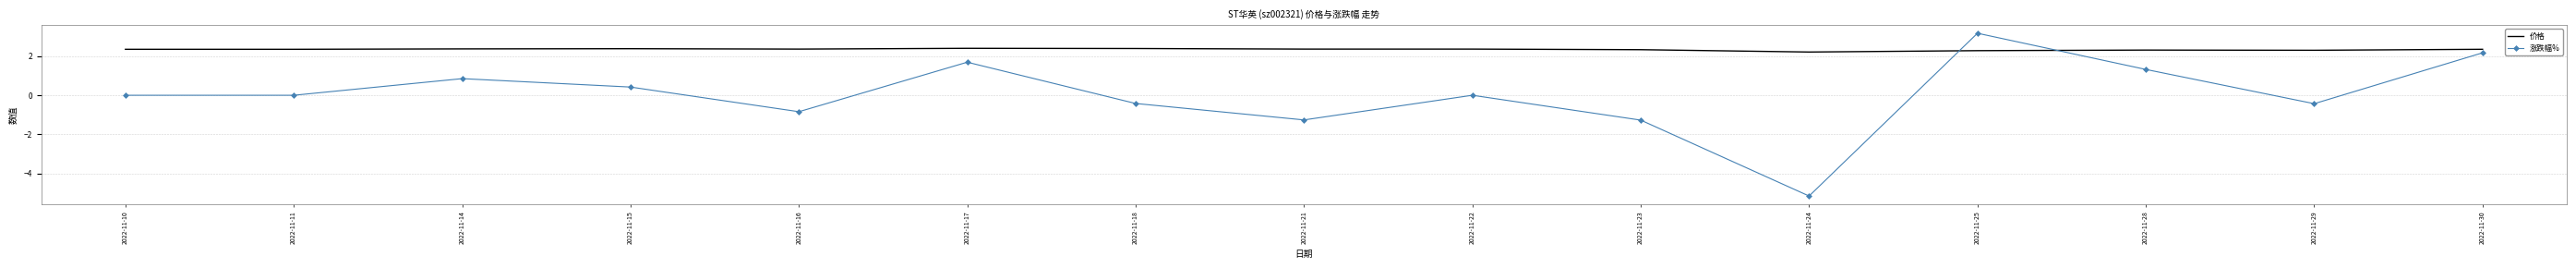

How many times do 价格 and 涨跌幅% cross each other?

2